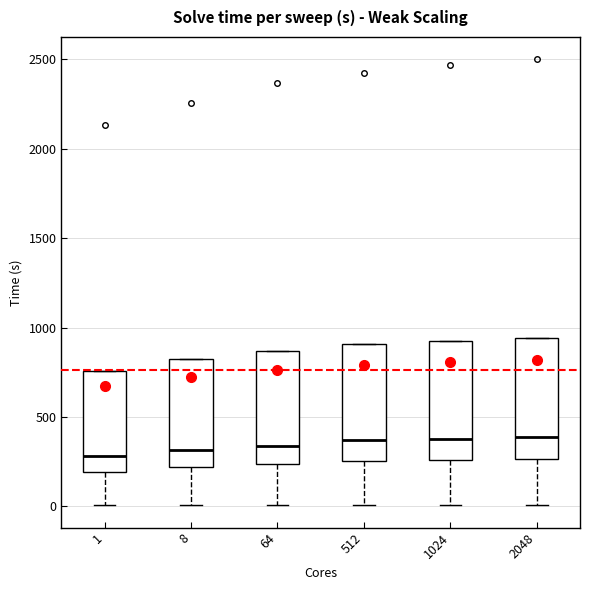

Where does the lower whisker of the box at x = 1 end on the y-axis? The values are not printed on the chart, so give them approximately, as read against the axis.

0